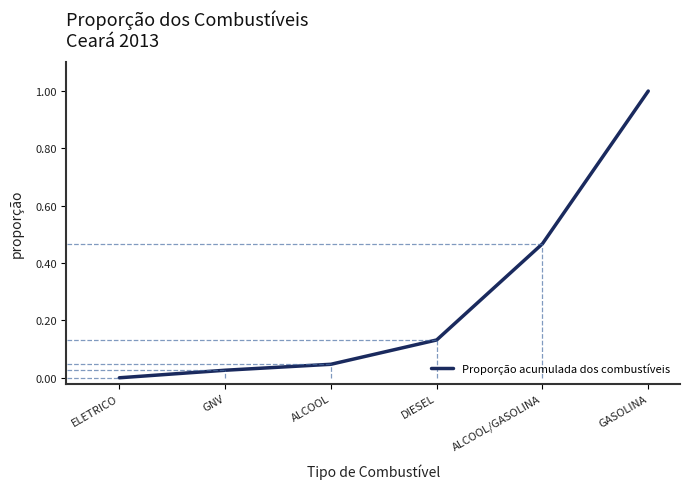

At which category does the chart reach its peak across all series?

GASOLINA